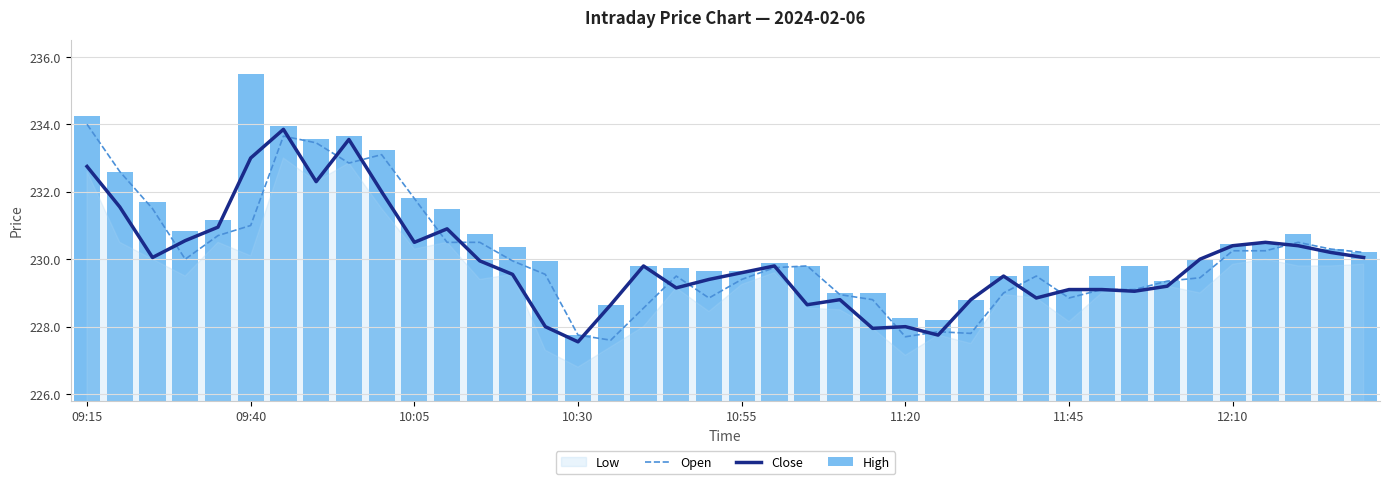

The value of Close at 09:15 is 106.9. True or false?

False